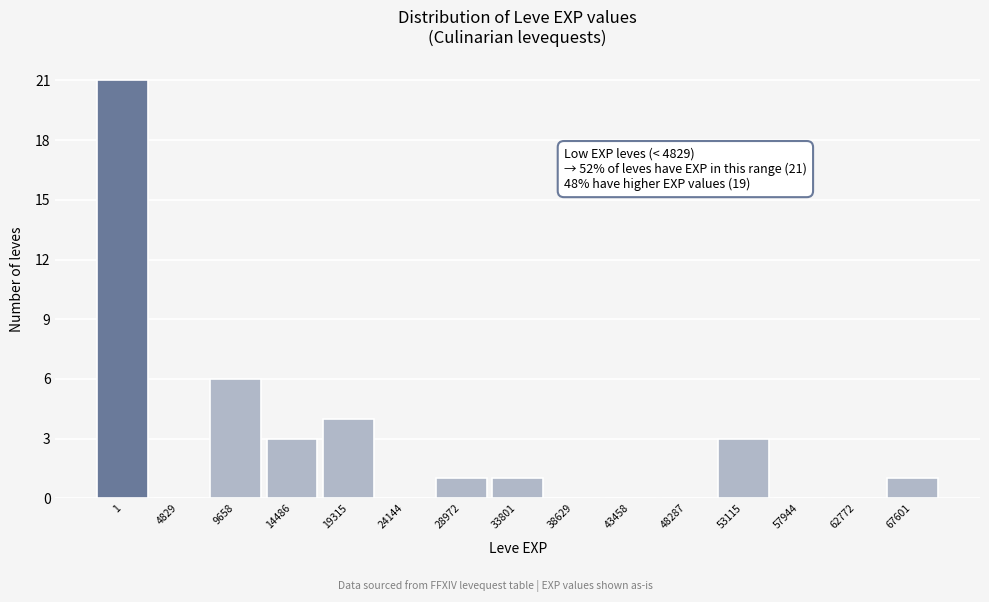

Reading right to left, extract all data points from this chart.

67601=1	62772=0	57944=0	53115=3	48287=0	43458=0	38629=0	33801=1	28972=1	24144=0	19315=4	14486=3	9658=6	4829=0	1=21